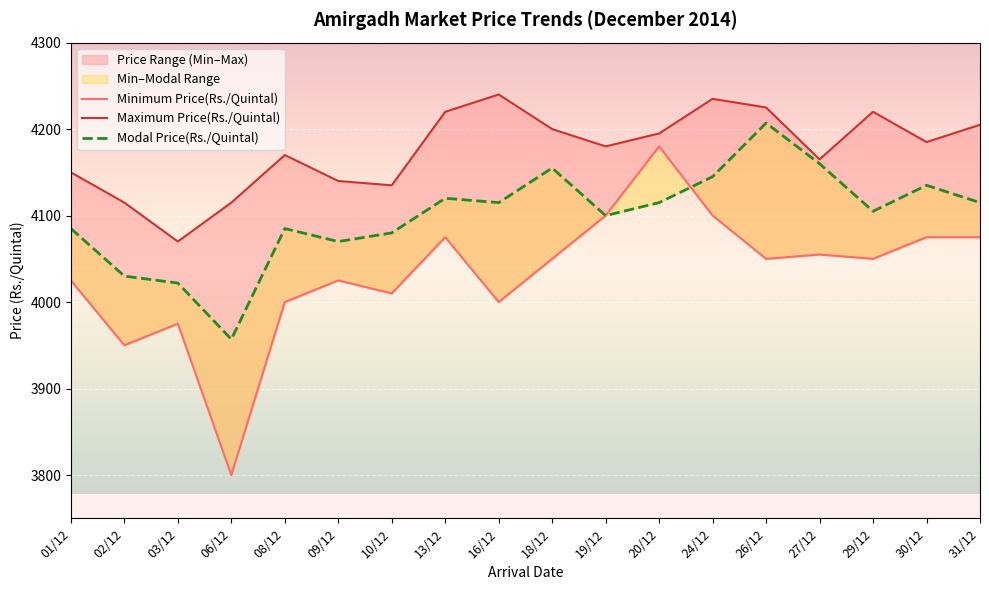

The Minimum Price(Rs./Quintal) series shows 4075 at 30/12. True or false?

True